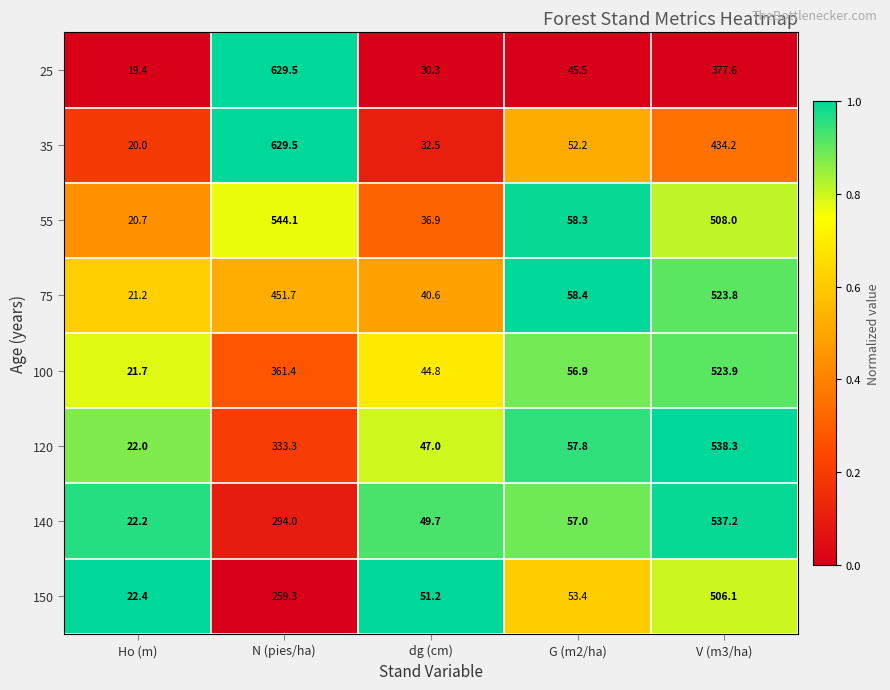

True or false: 55 has a value of 36.9 at dg (cm).

True